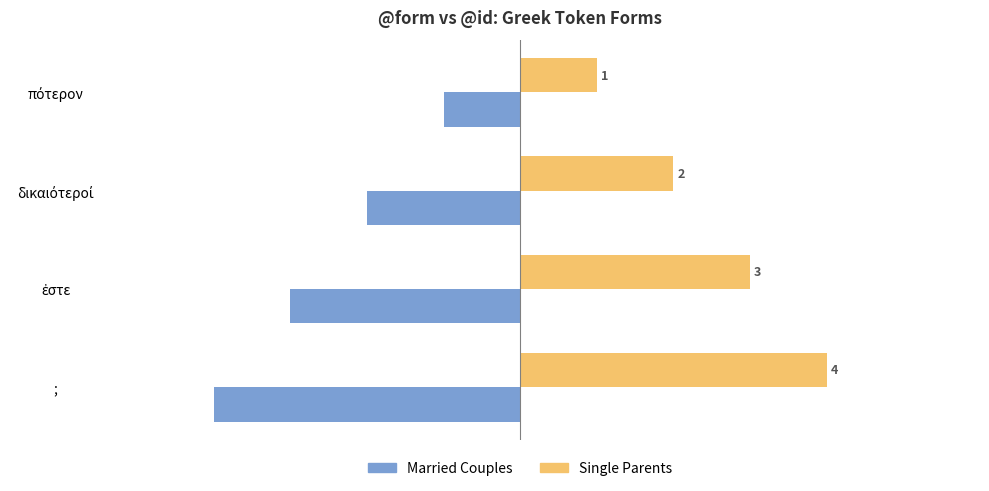

What is the spread (max minus min) of values at ;?

8